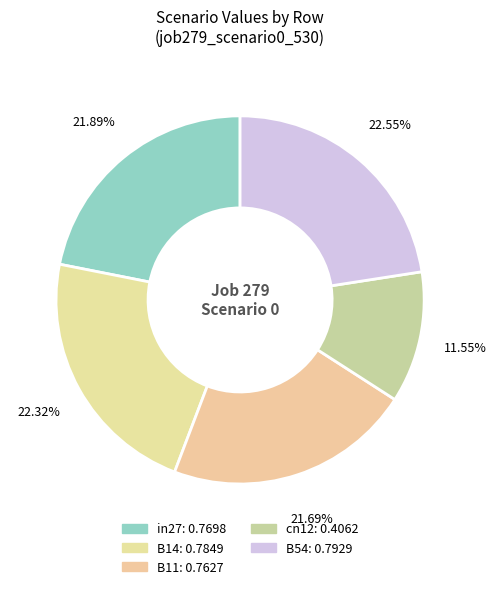

Count the number of slices in the pie.

5